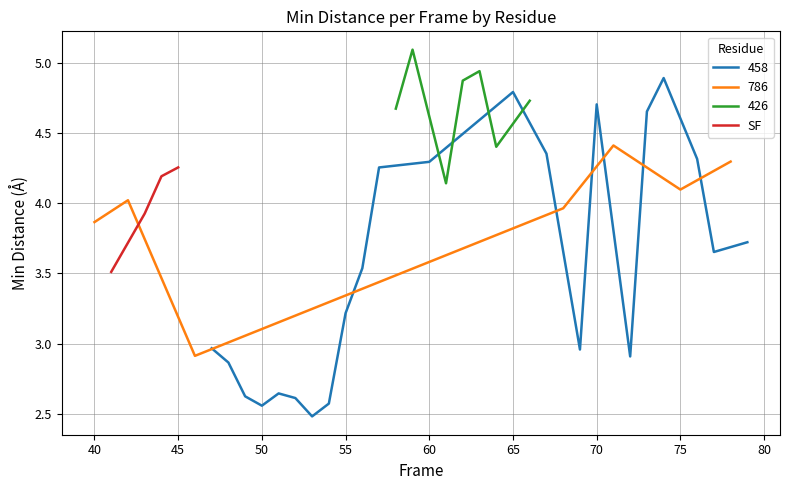

What is the lowest value of the SF series?

3.5